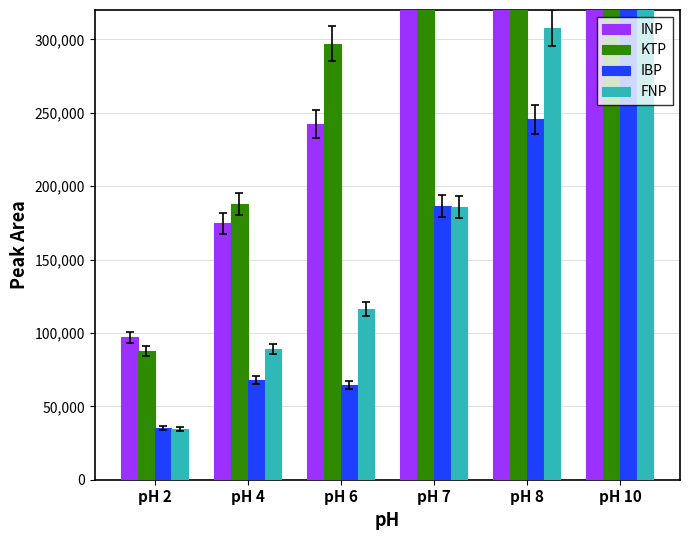

Is it true that INP equals 4235095.0 at pH 10?

True